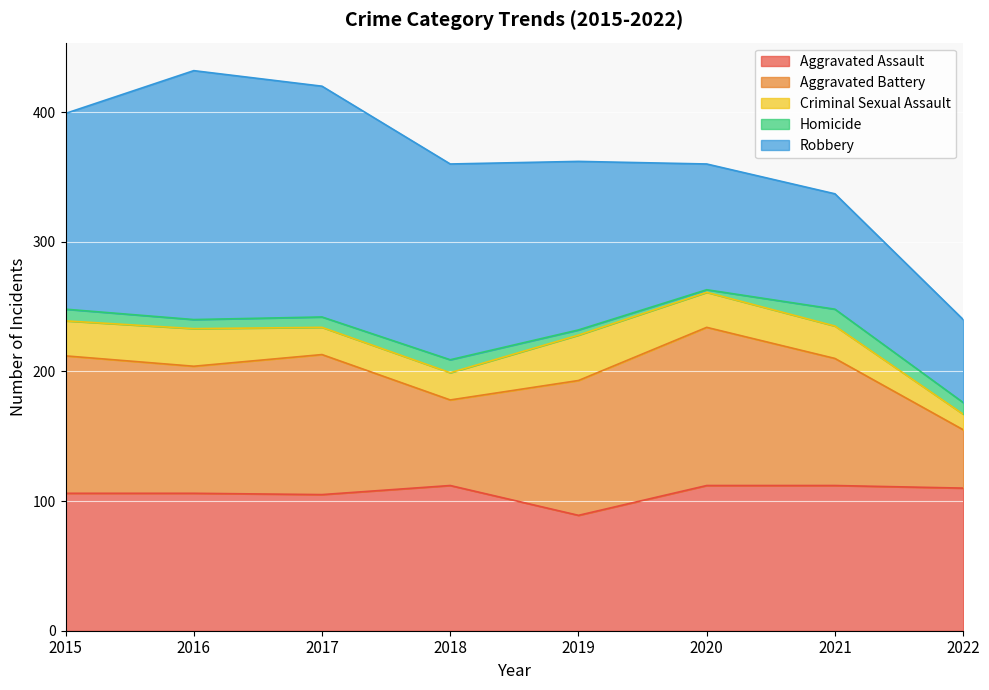

Reading right to left, extract all data points from this chart.

Aggravated Assault: 110	112	112	89	112	105	106	106
Aggravated Battery: 45	98	122	104	66	108	98	106
Criminal Sexual Assault: 12	25	27	35	21	21	29	27
Homicide: 9	13	2	4	10	8	7	9
Robbery: 64	89	97	130	151	178	192	151